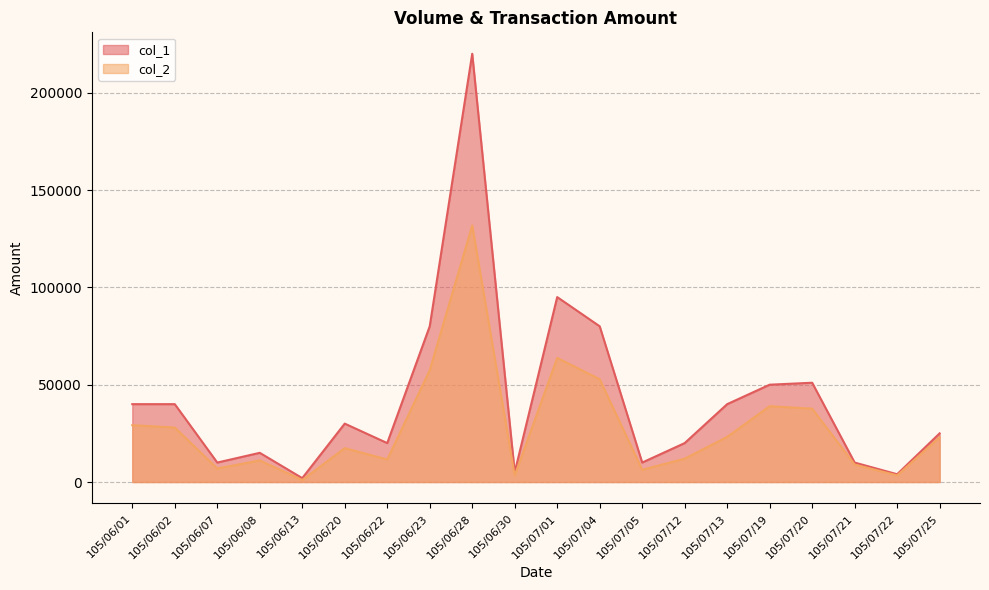

How many distinct data groups are displayed?

2